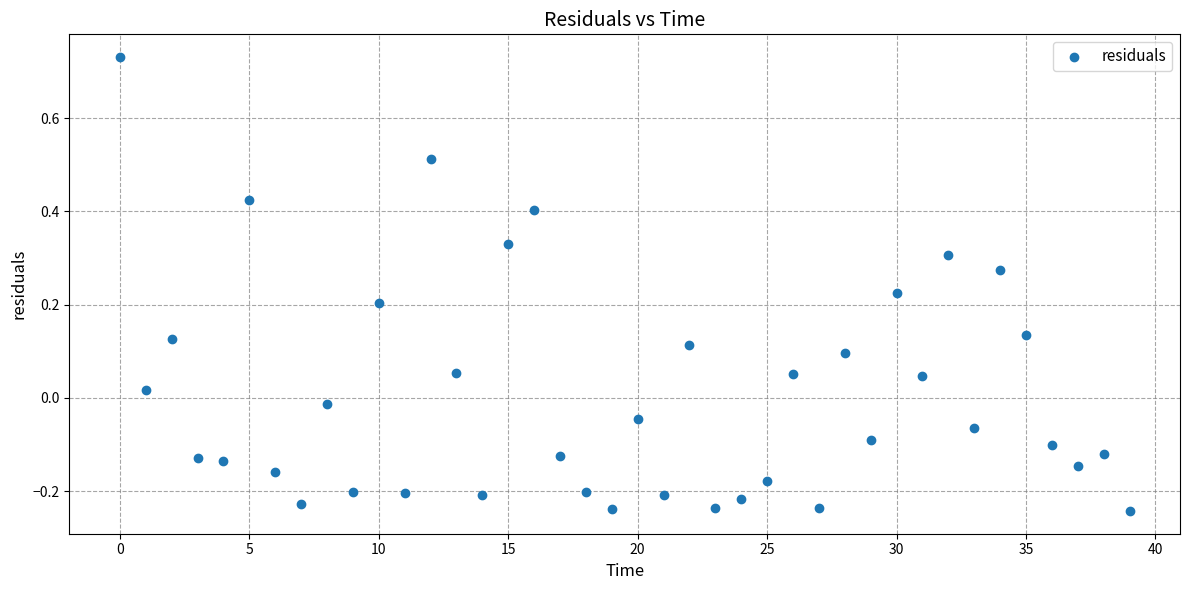

What is the range of Y values (max minus min)?

1.0